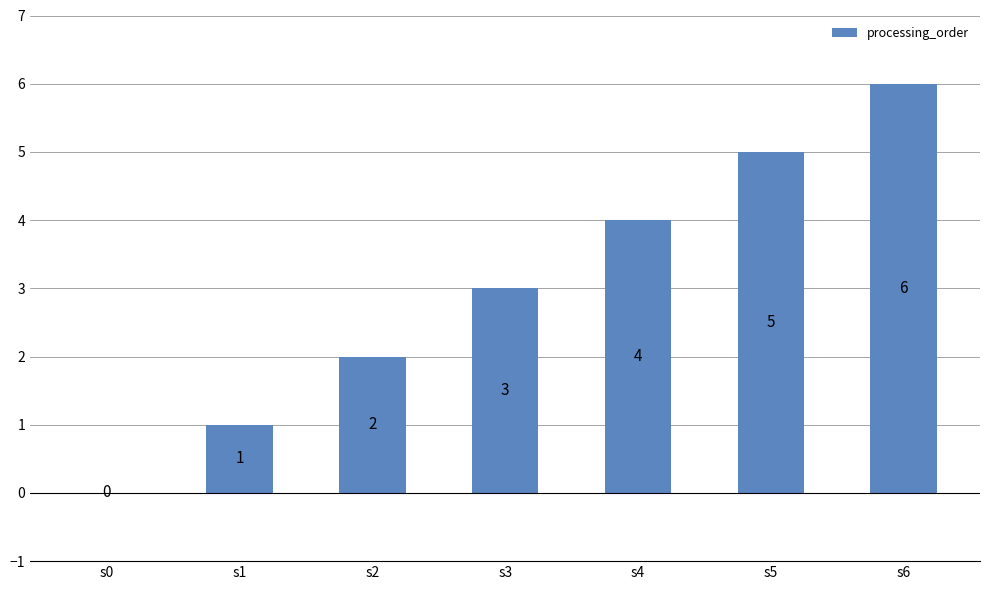

At which label is the value closest to 3?

s3